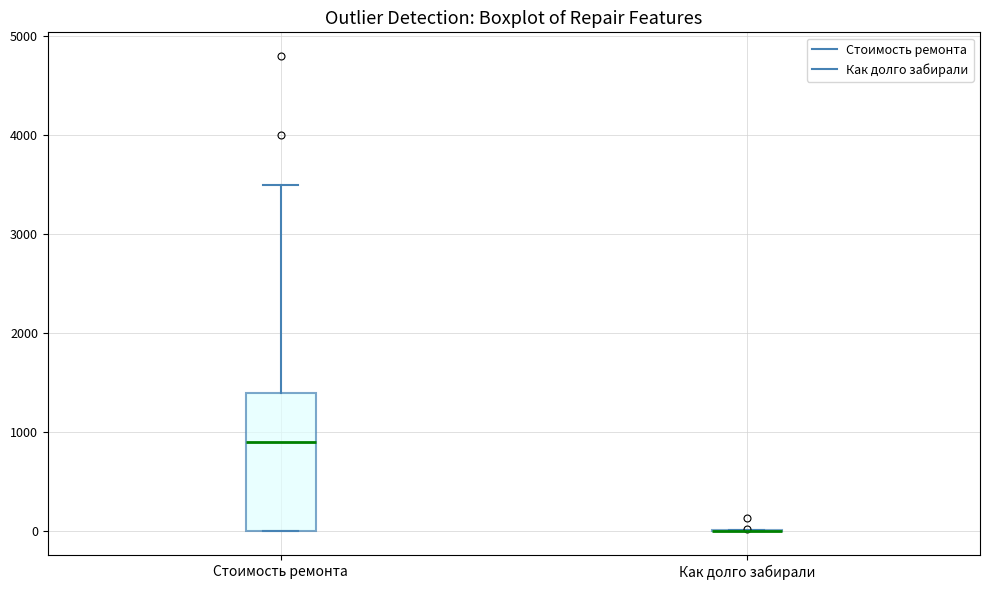

Comparing the boxes themselves (not the whiskers), which one is the tallest?

Стоимость ремонта